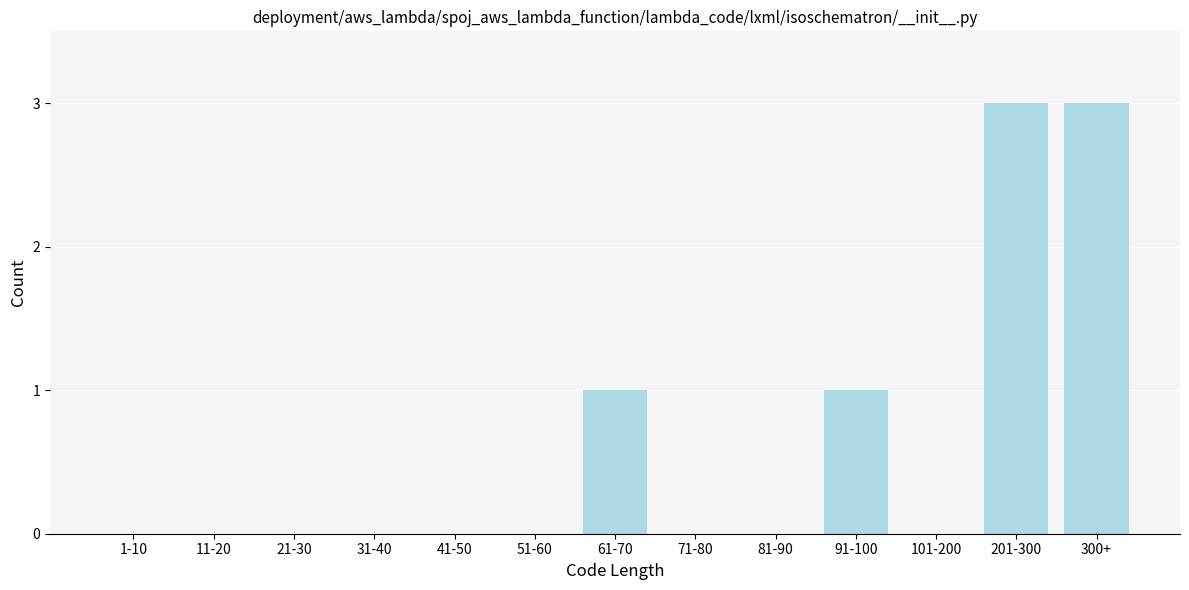

Reading right to left, what are all the values shown in this chart?

300+=3	201-300=3	101-200=0	91-100=1	81-90=0	71-80=0	61-70=1	51-60=0	41-50=0	31-40=0	21-30=0	11-20=0	1-10=0